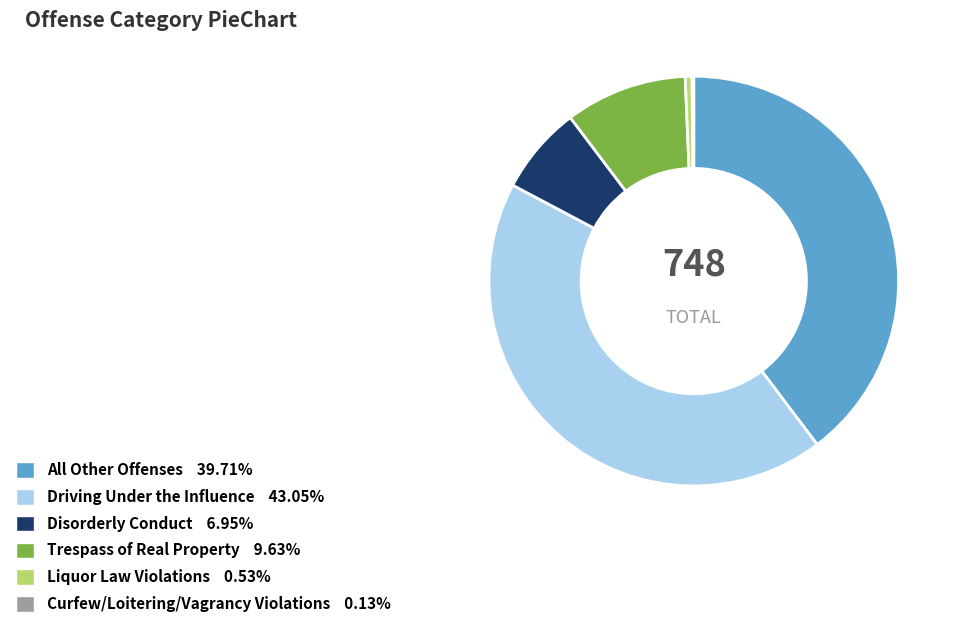

Does All Other Offenses 39.71% represent more than half of the total?

No